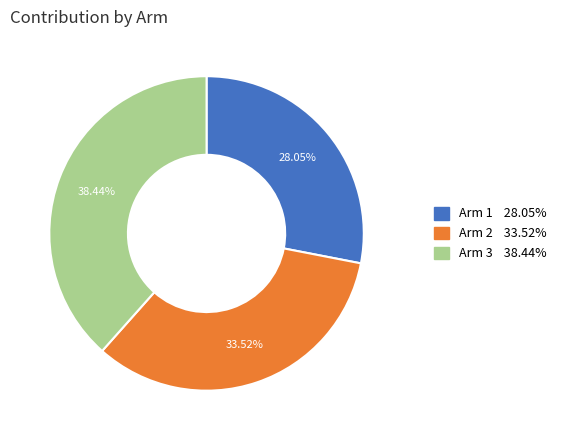

Count the number of slices in the pie.

3